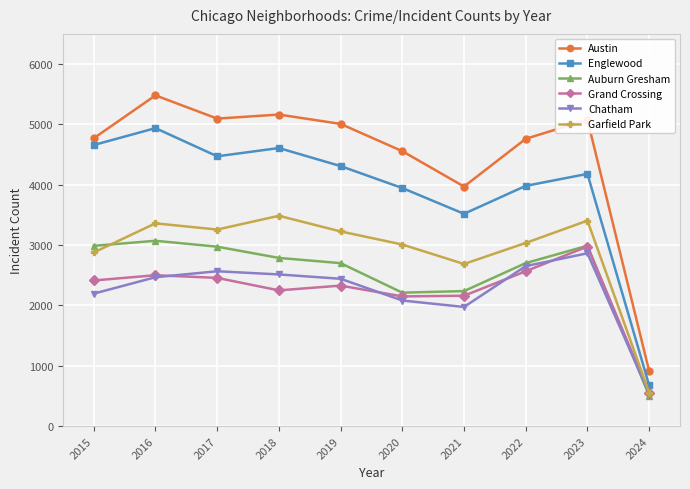

What is the greatest value displayed?

5481